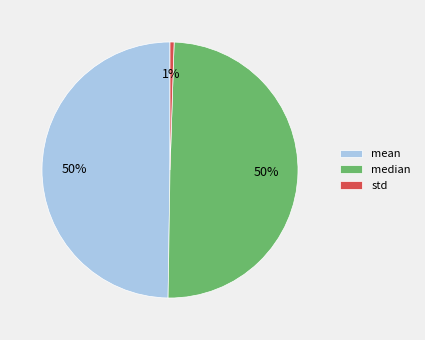

Count the number of slices in the pie.

3